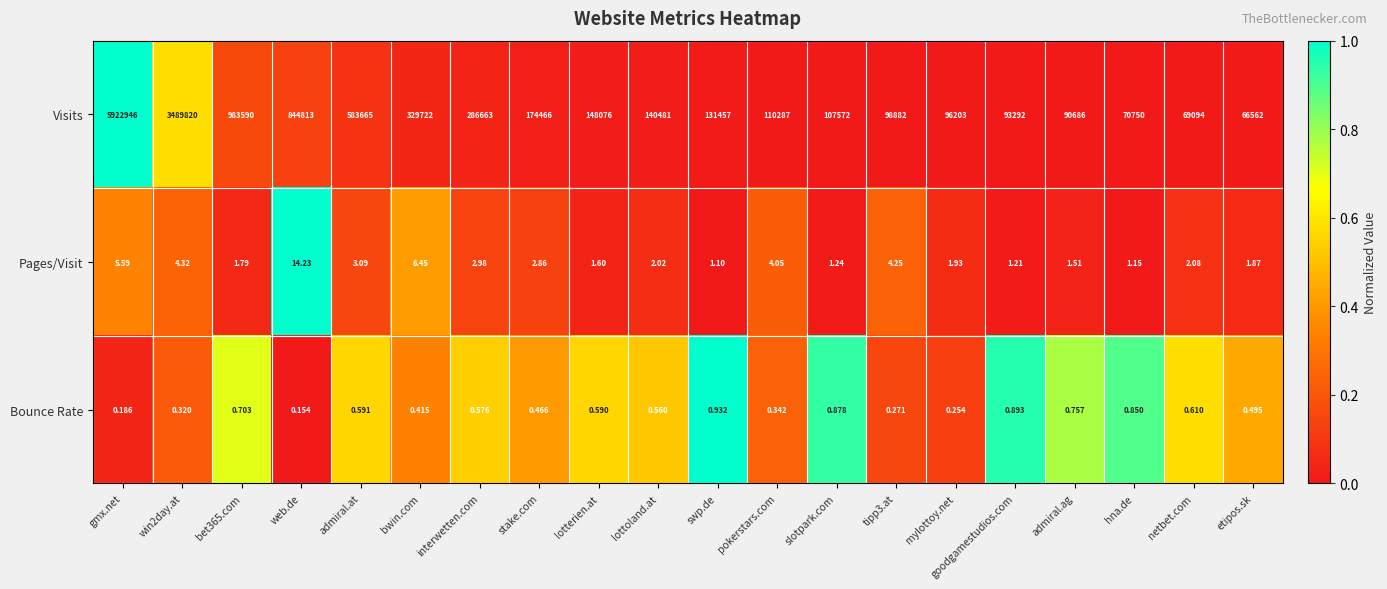

Which series has the widest spread of values?

Visits